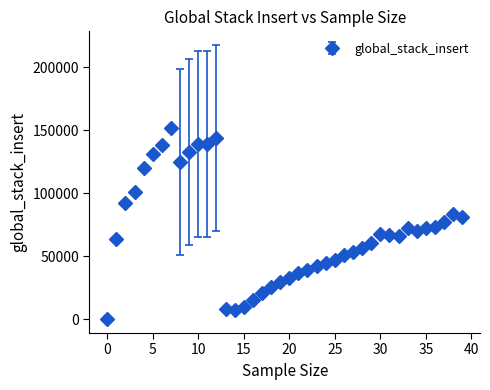

What is the difference between the maximum and minimum values?

151991.7